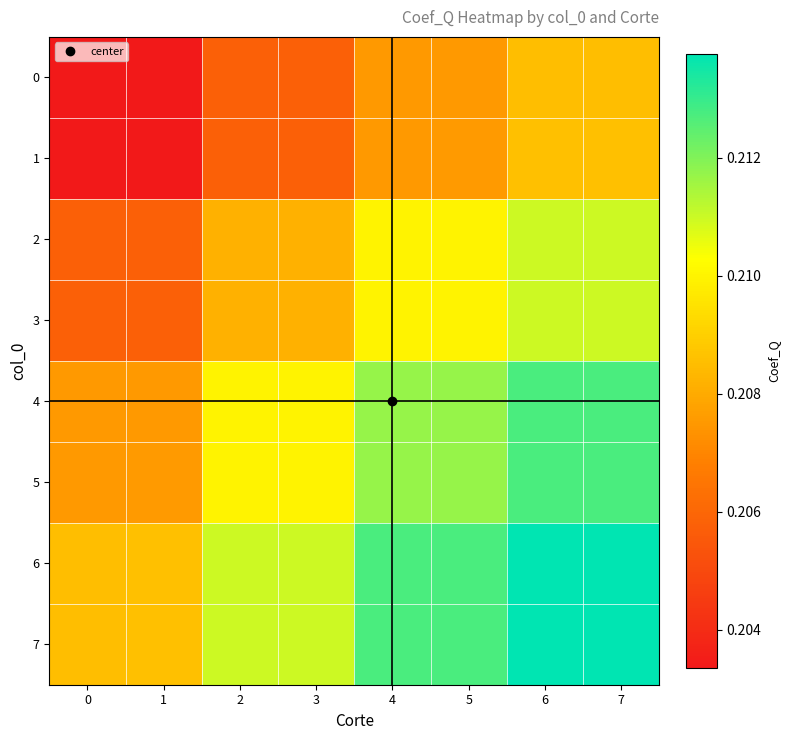

Which label corresponds to the largest value in the chart?

7